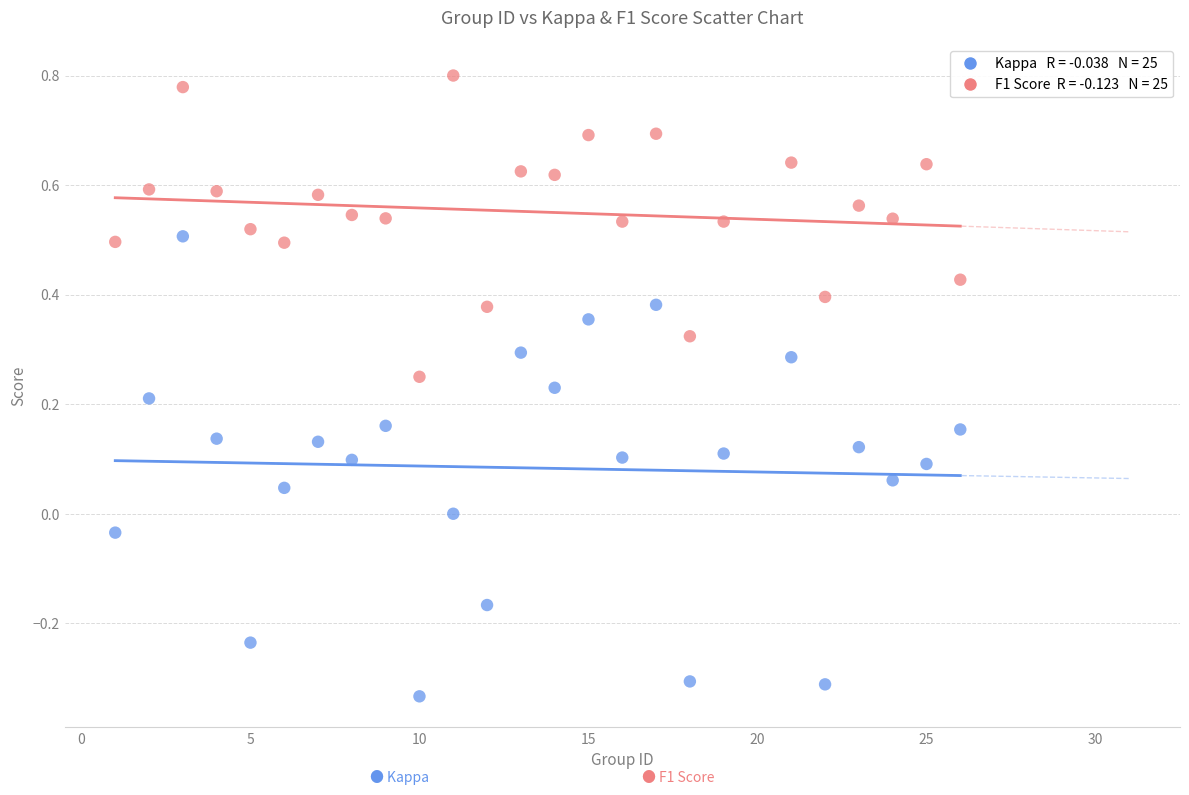

Across all data points, what is the range of Y values (max minus min)?

1.1